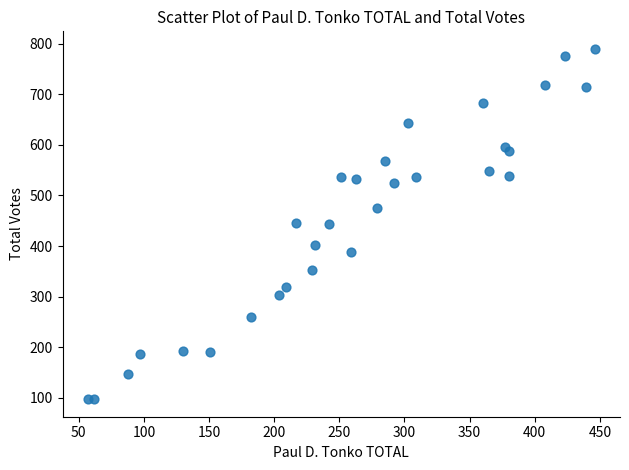

What is the range of X values (max minus min)?

389